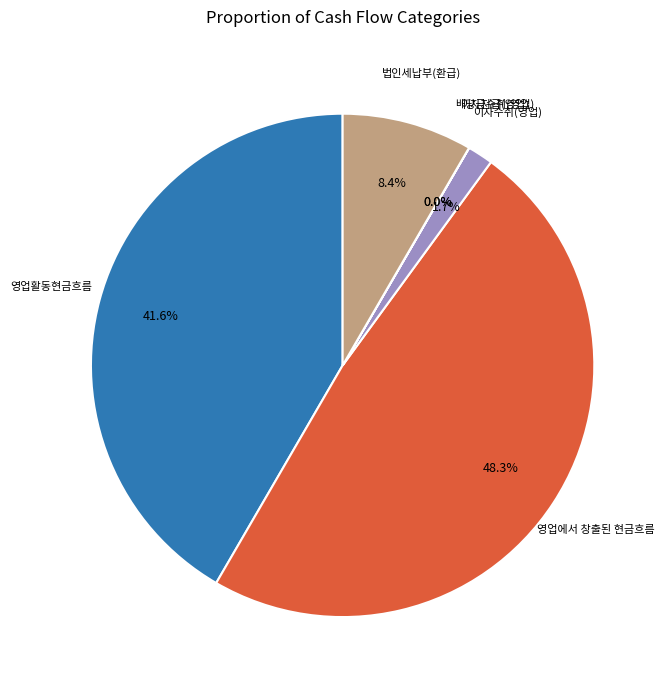

Between 영업에서 창출된 현금흐름 and 이자수취(영업), which is larger?

영업에서 창출된 현금흐름